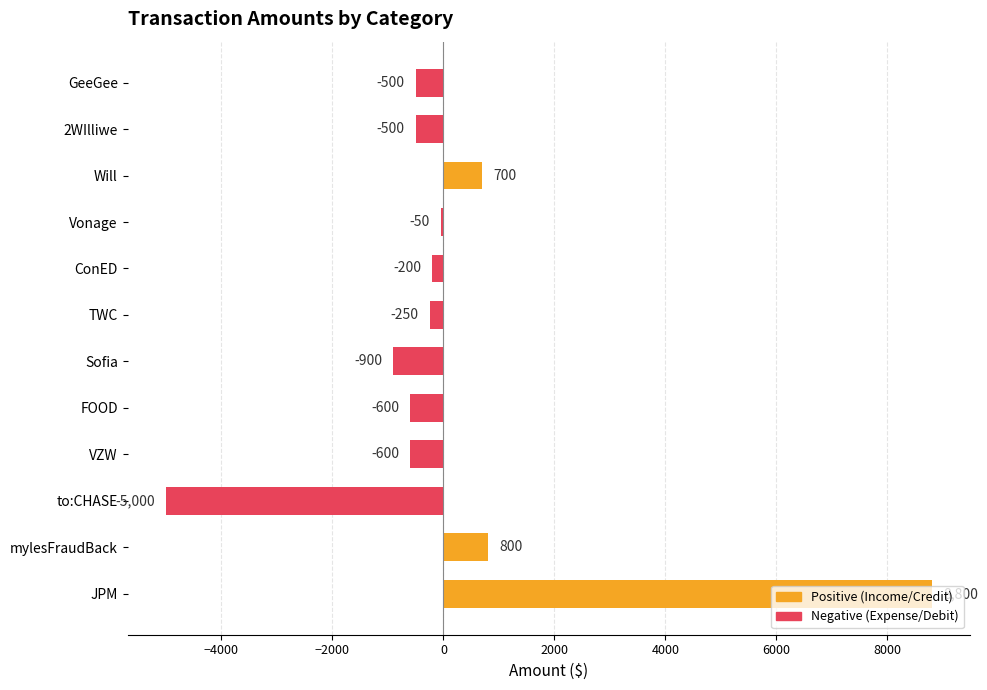

How many negative values are there?

9